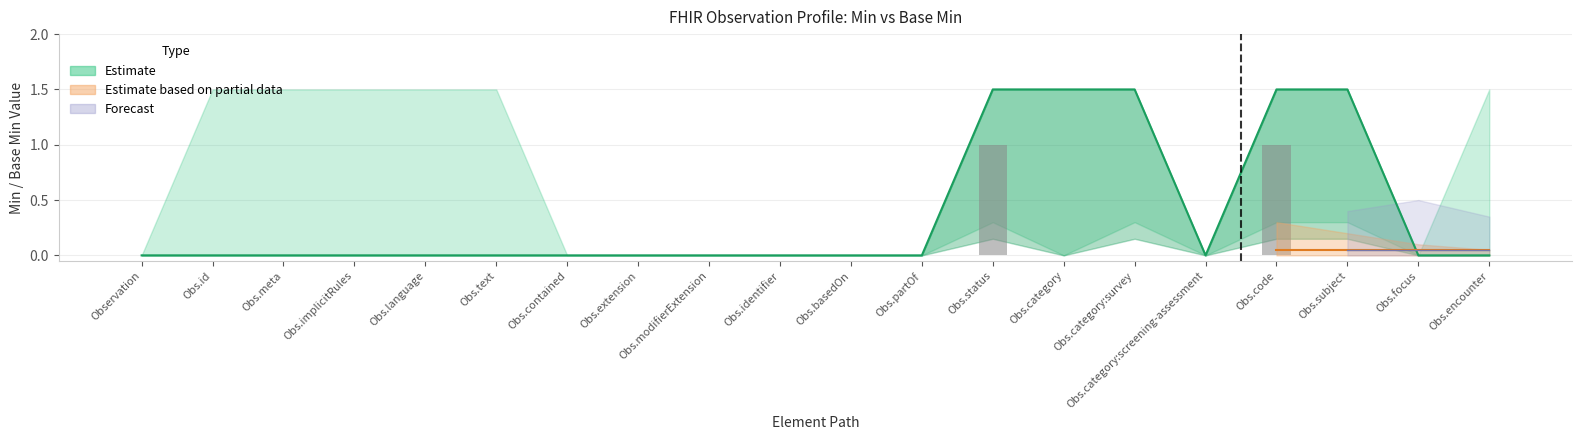

List the labels in order of value, smallest first.

Observation, Obs.id, Obs.meta, Obs.implicitRules, Obs.language, Obs.text, Obs.contained, Obs.extension, Obs.modifierExtension, Obs.identifier, Obs.basedOn, Obs.partOf, Obs.category, Obs.category:survey, Obs.category:screening-assessment, Obs.subject, Obs.focus, Obs.encounter, Obs.status, Obs.code